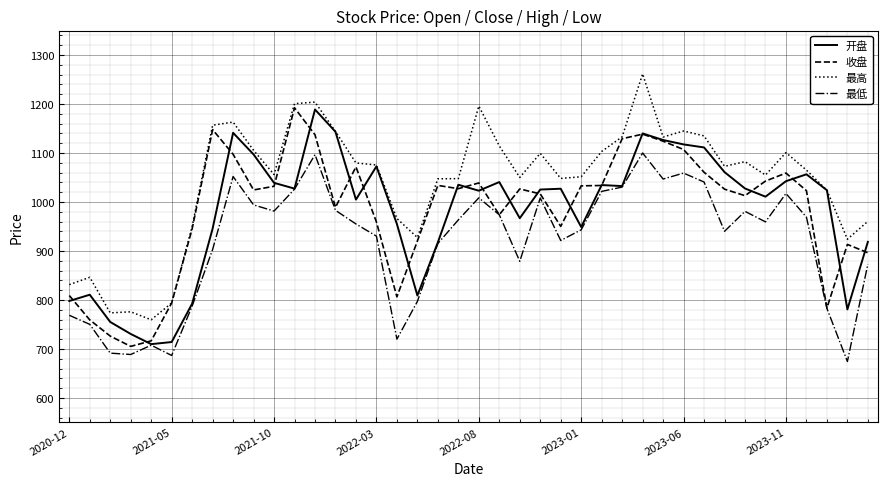

How many lines are shown in the chart?

4